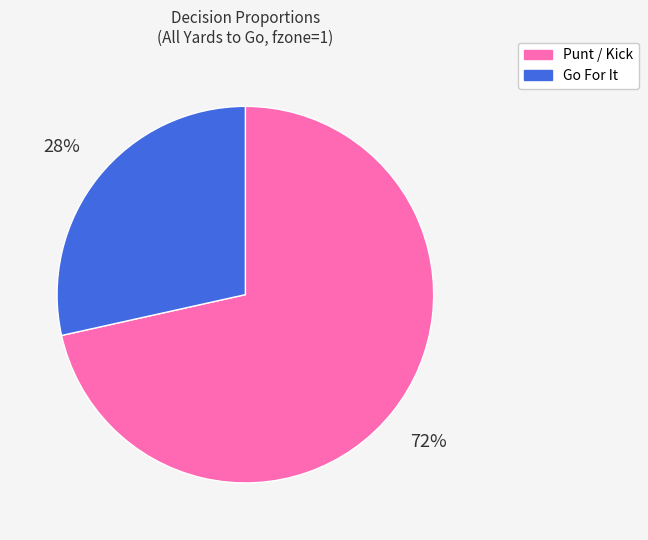

How many segments does this pie chart have?

2